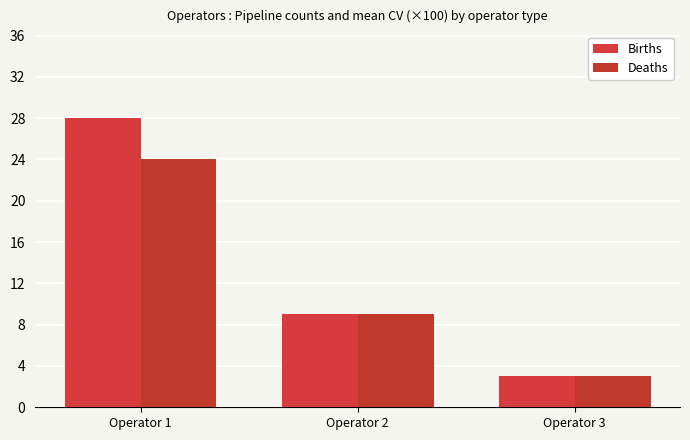

True or false: Births has a value of 1 at Operator 3.

False